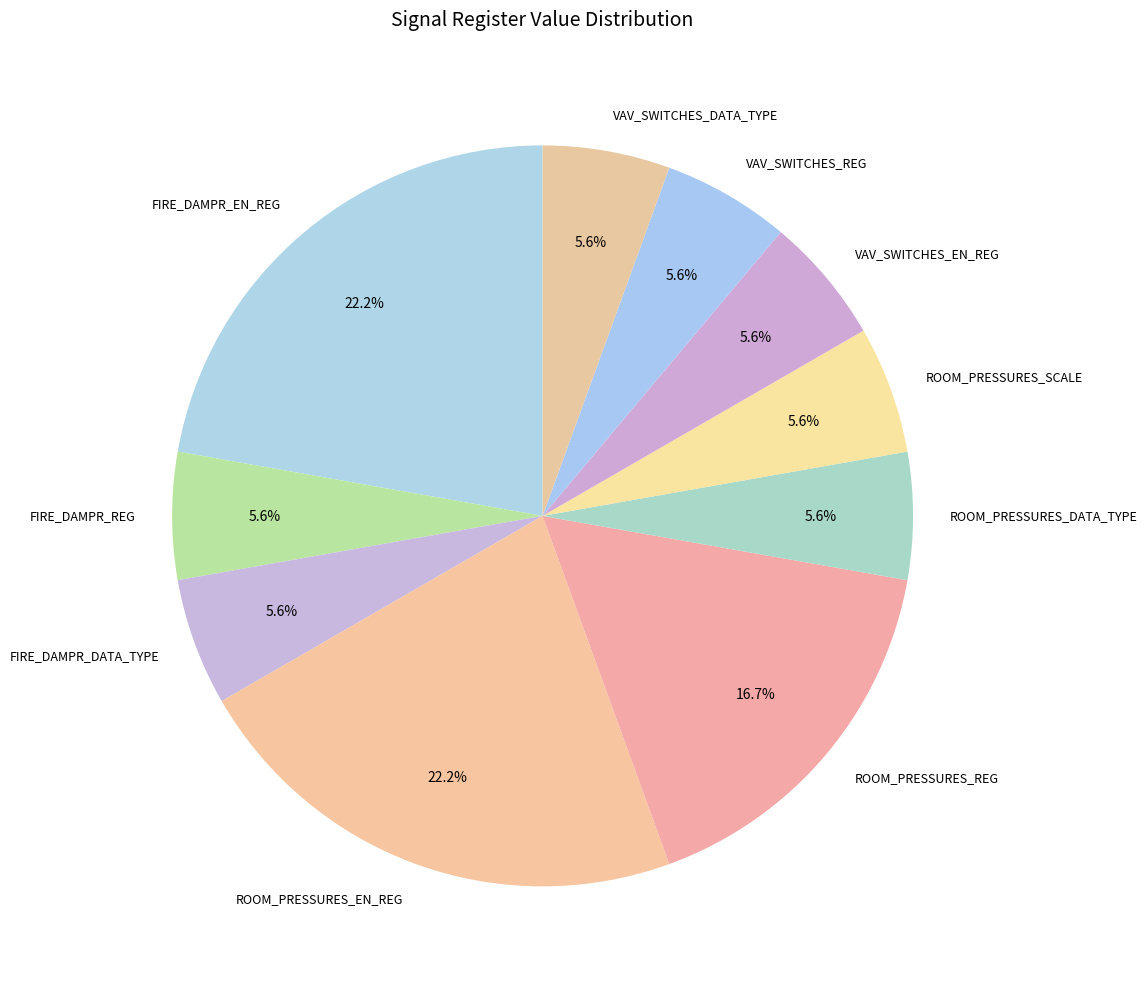

Is FIRE_DAMPR_REG the majority of the pie?

No